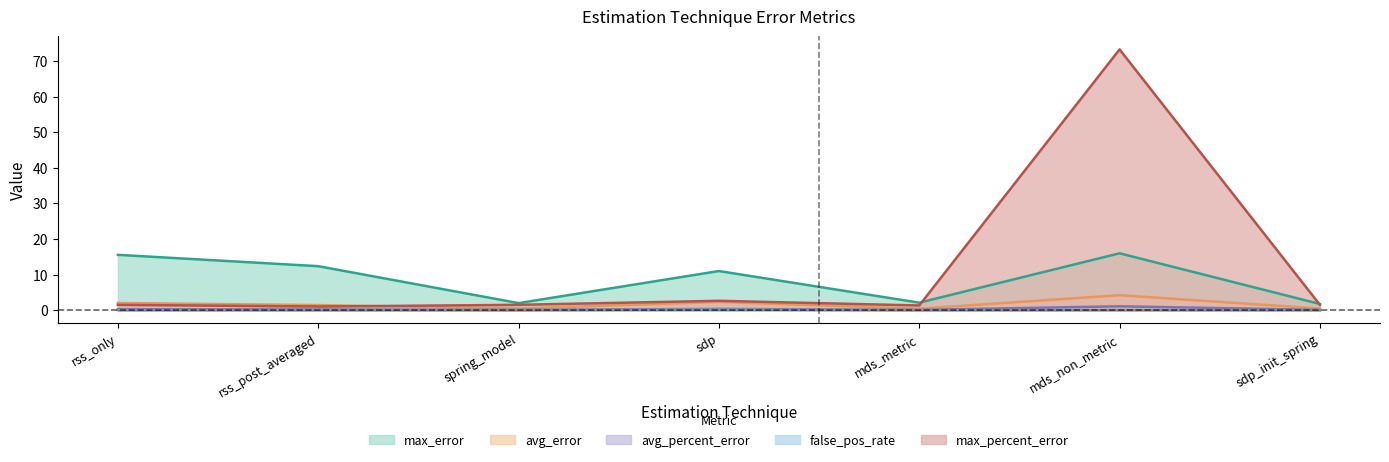

What is the label of the 3rd point from the left?

spring_model